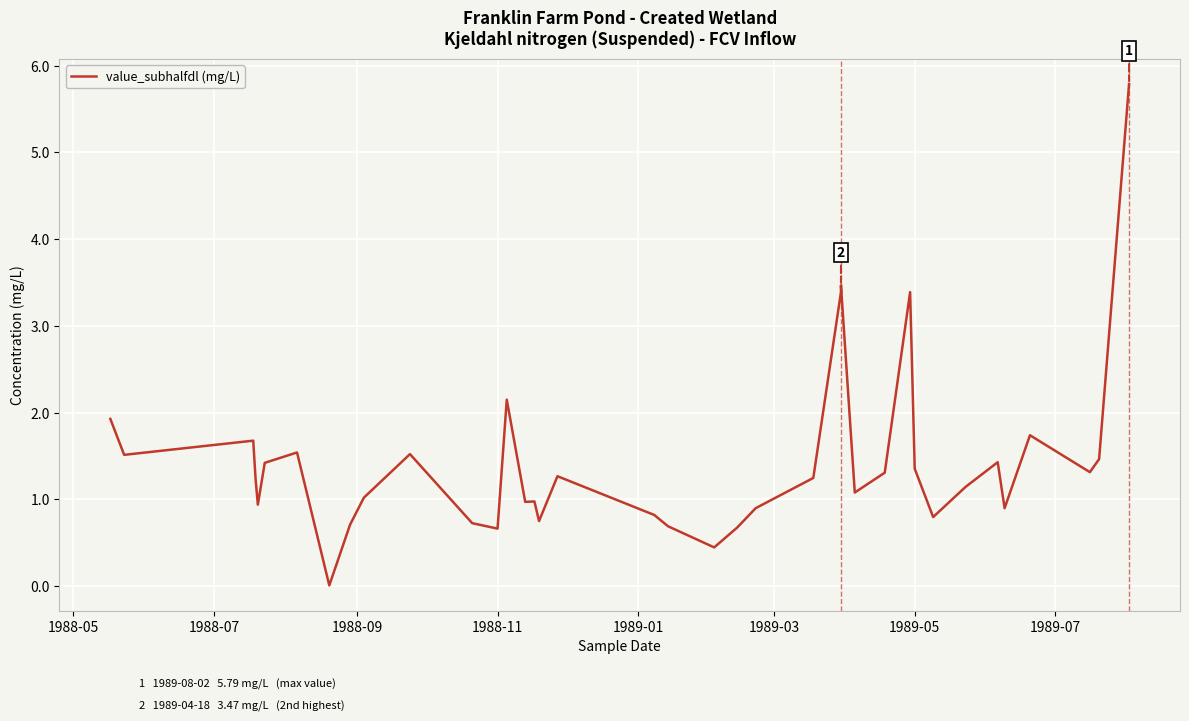

Does the chart display data point markers on the line(s)?

No